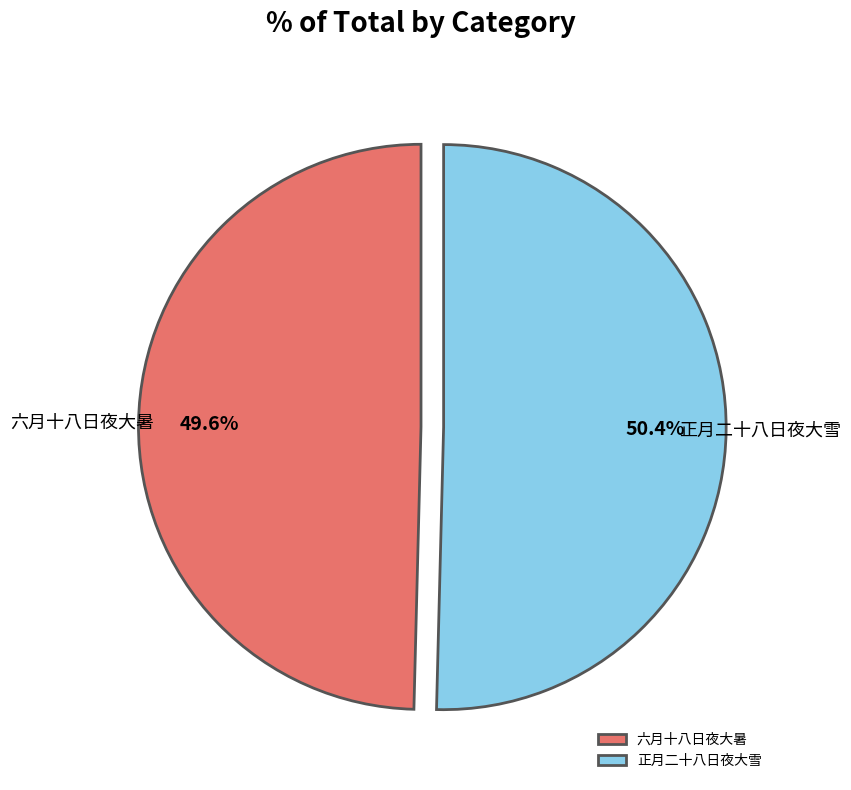

Is 正月二十八日夜大雪 the majority of the pie?

Yes